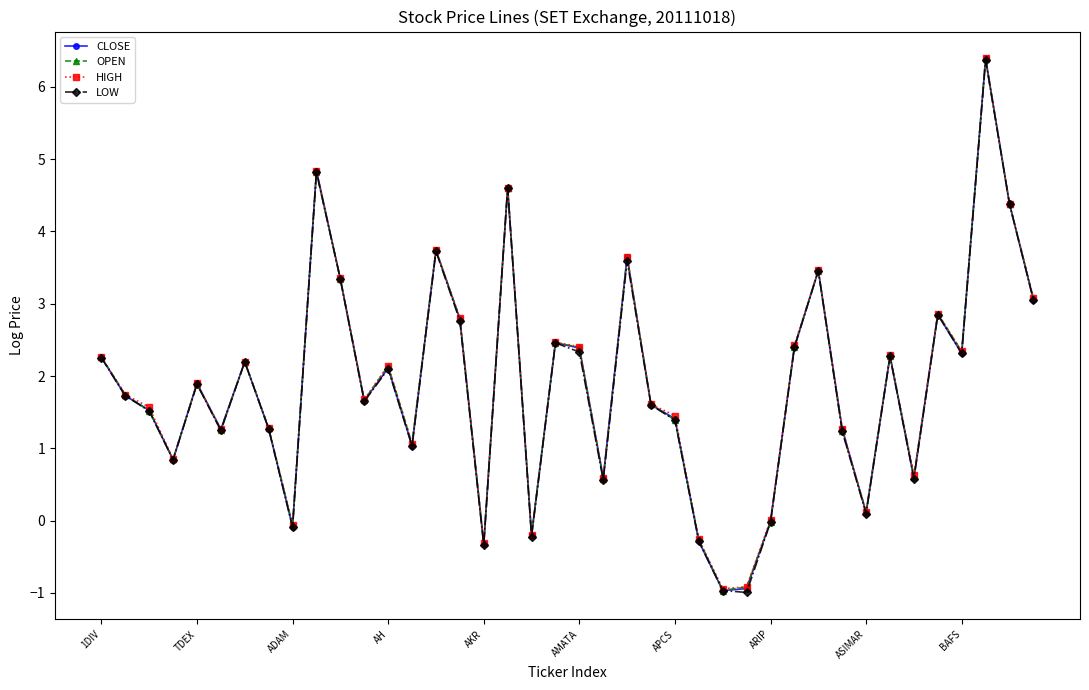

True or false: OPEN has more than 1 points higher than both neighbors.

True